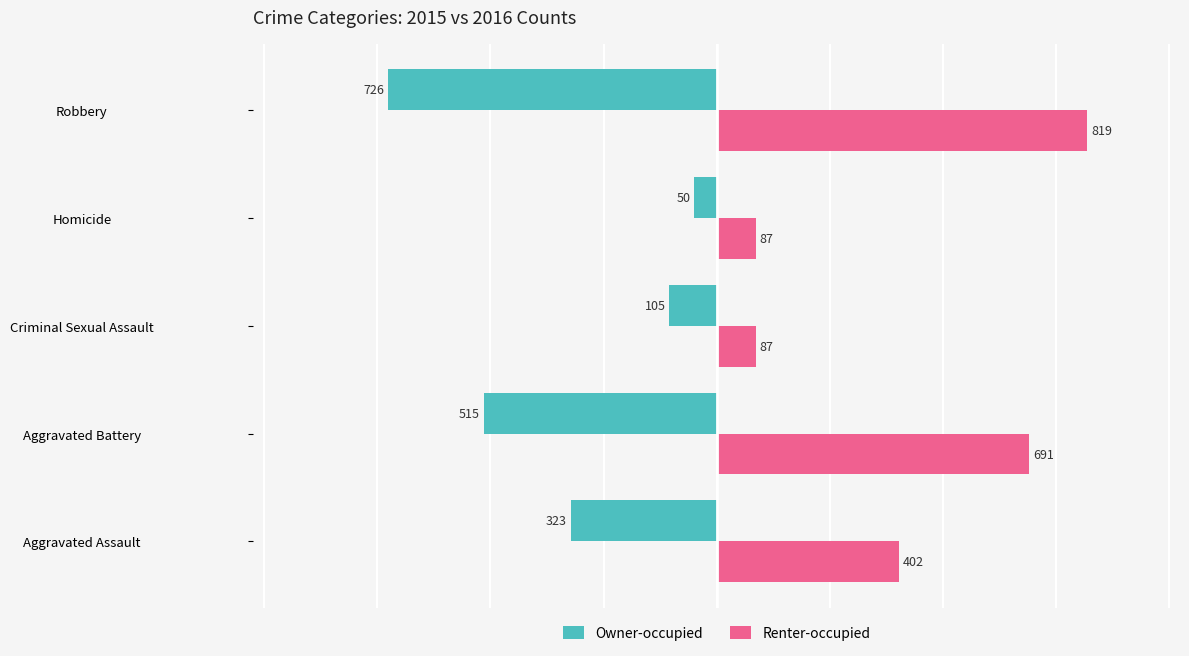

At which category is the sum across all series the highest?

Aggravated Battery